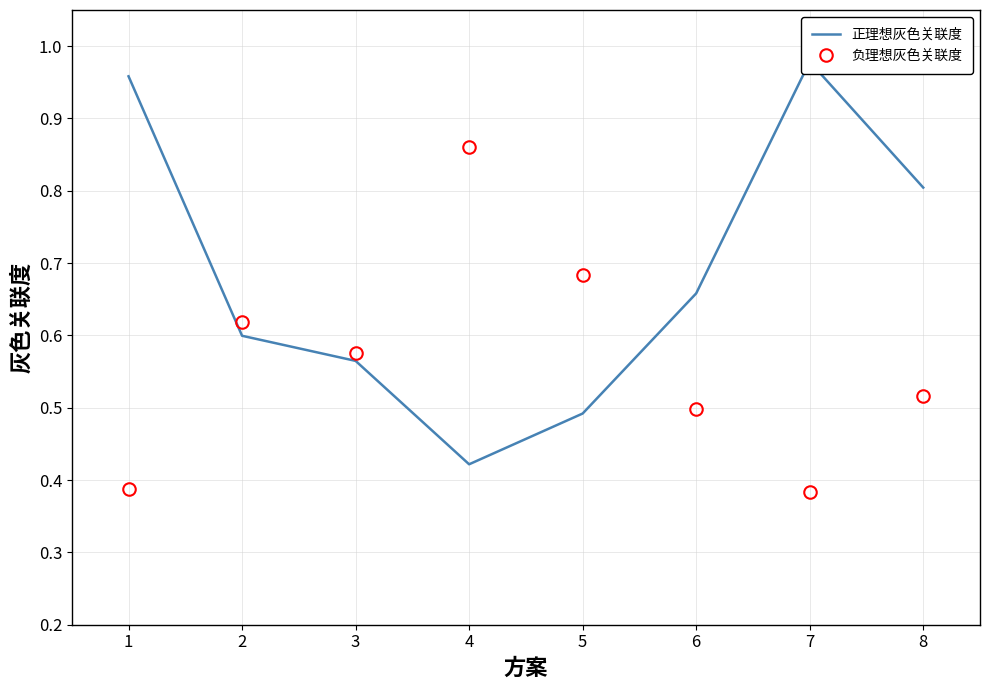

What is the total value across all series at 7?

1.4